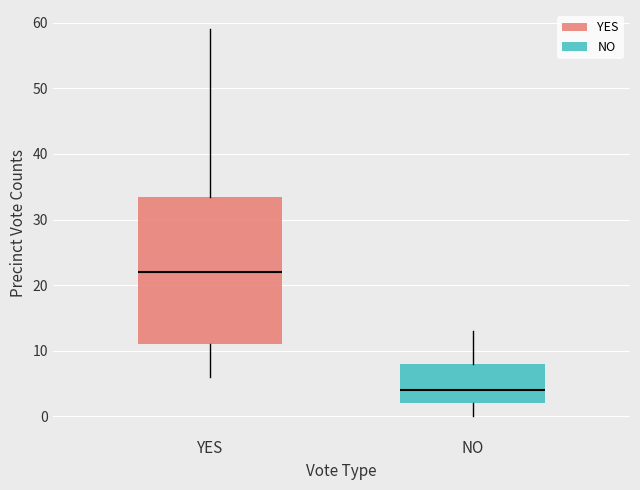

Reading left to right, transcribe this box plot: for each box, give where its median line is, the range the box spans, and where its two whiskers end, as read against the y-axis. The values are not printed on the chart, so give them approximately, as read against the axis.

YES: median 22, box 11 to 34, whiskers 6 to 59
NO: median 4, box 2 to 8, whiskers 0 to 13